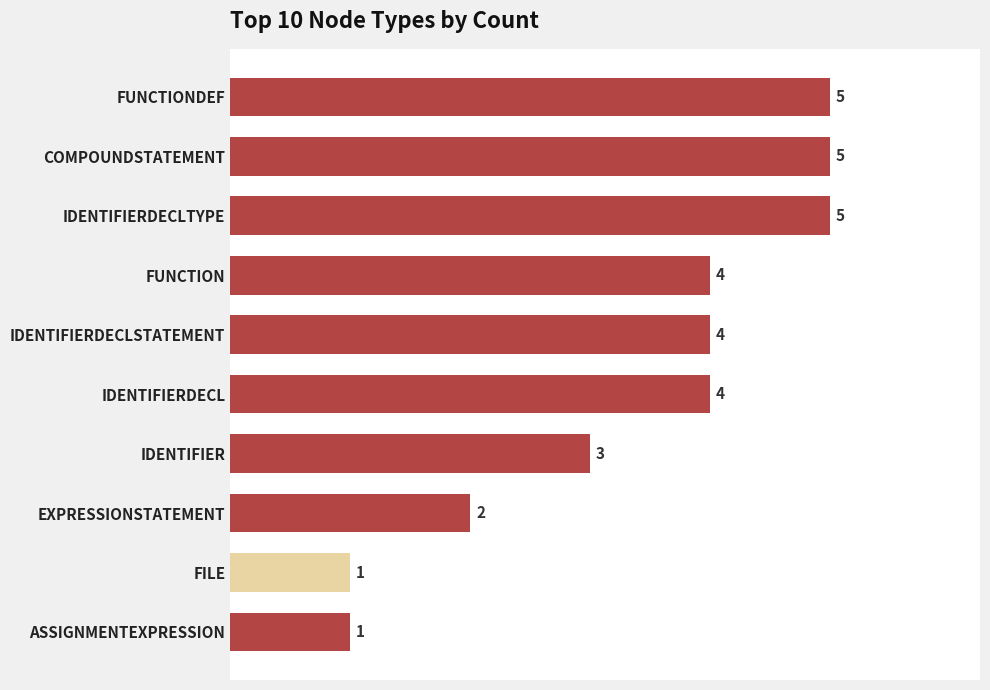

The value at IDENTIFIER is 3. True or false?

True